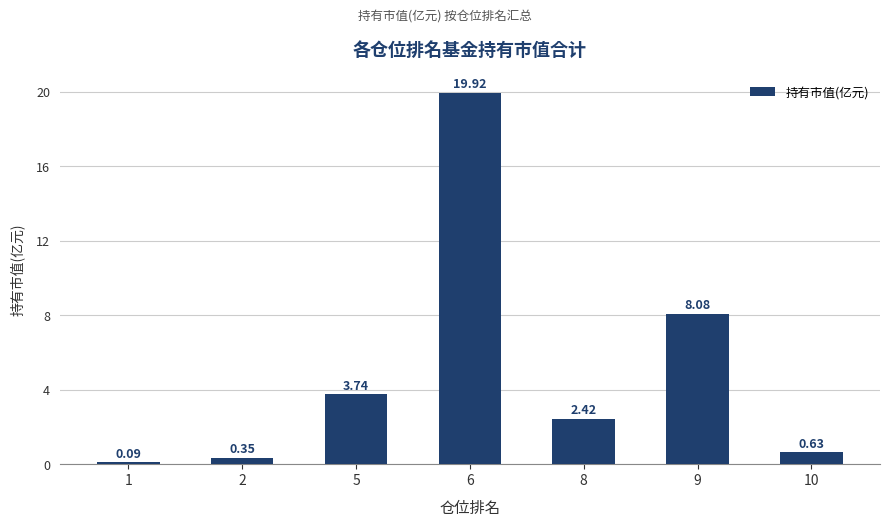

List the labels in order of value, largest first.

6, 9, 5, 8, 10, 2, 1